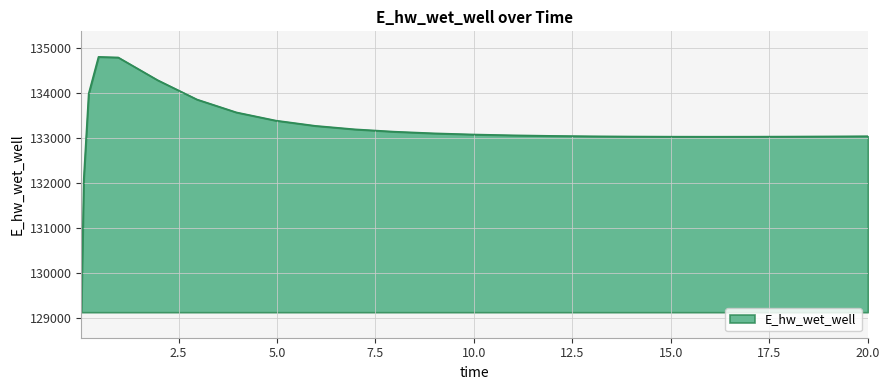

What is the difference between the maximum and minimum values?

5663.1